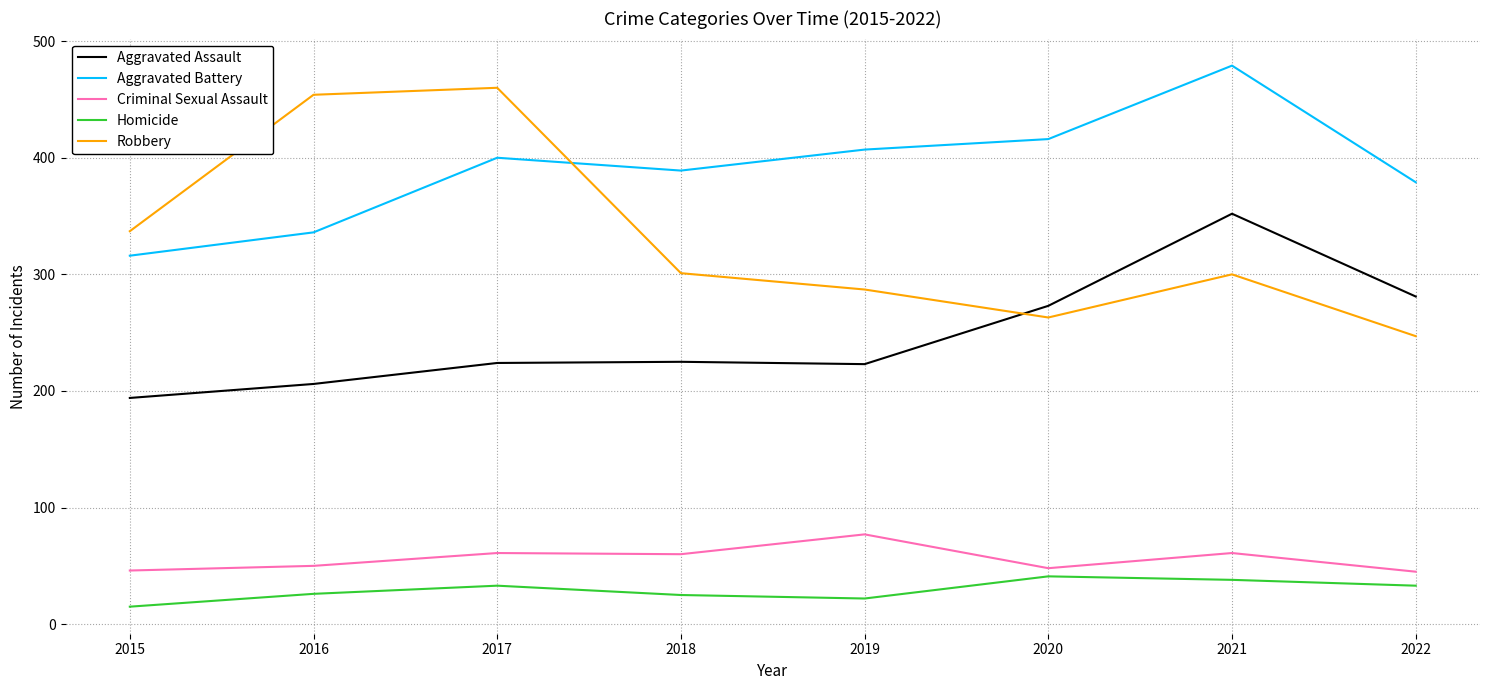

True or false: Robbery has a value of 152 at 2021.

False